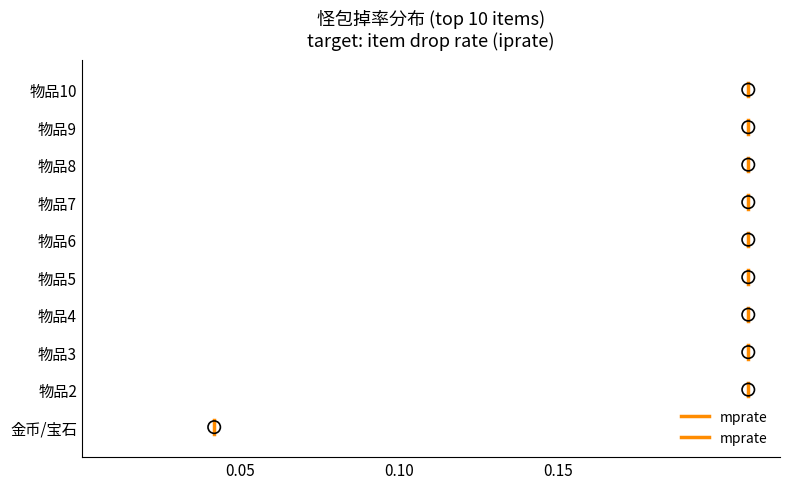

What is the change in value from 0.05 to 0.10?

+0.4